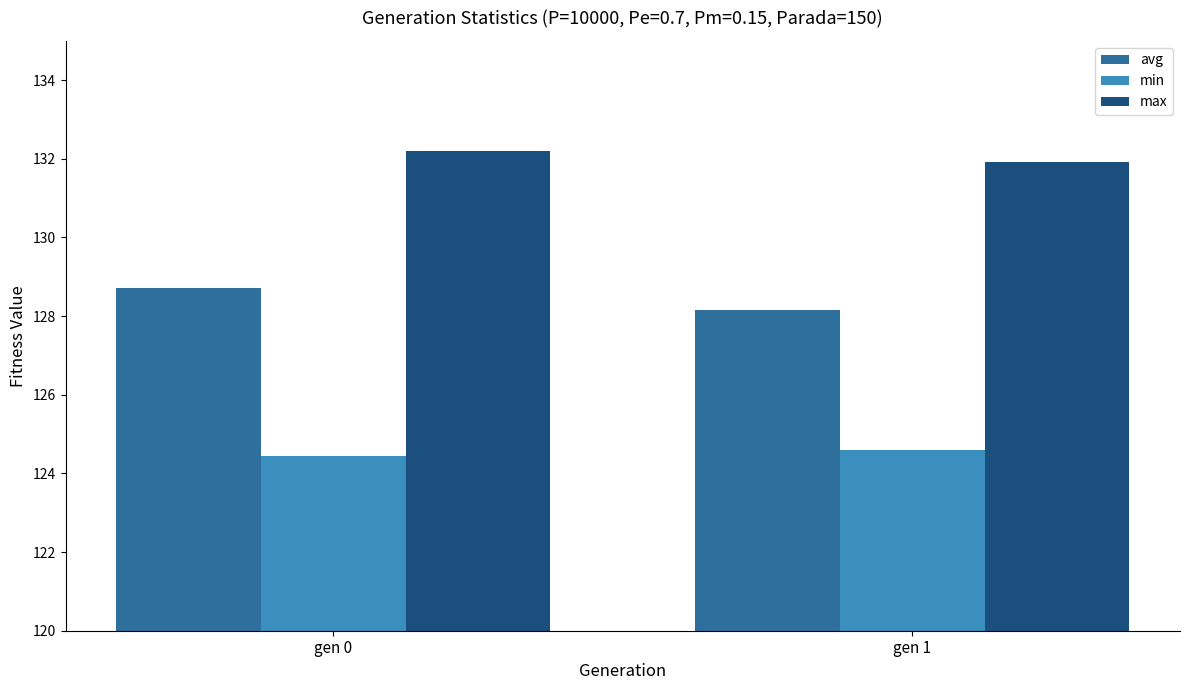

What is the value of the min bar at the 2nd from the left?

124.6